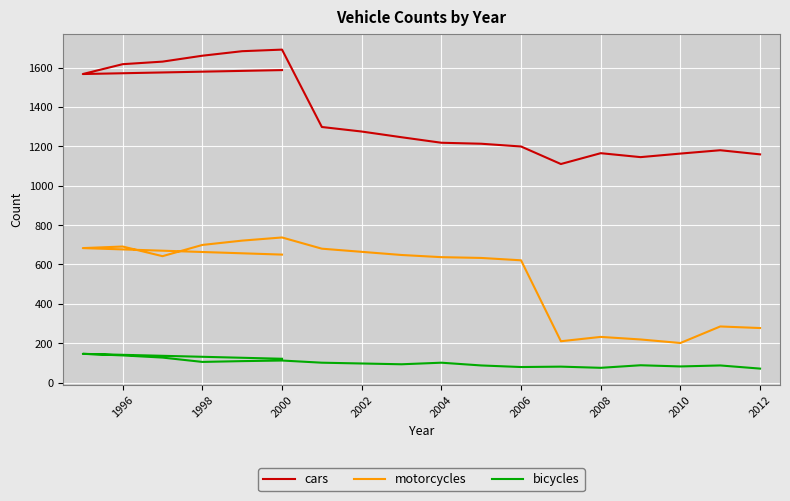

Reading right to left, extract all data points from this chart.

cars: 1159	1180	1163	1145	1165	1110	1199	1213	1218	1246	1275	1298	1691	1683	1660	1630	1617	1567	1587
motorcycles: 277	285	201	219	232	210	621	633	637	648	664	680	737	721	699	642	691	683	650
bicycles: 71	87	82	88	75	81	79	87	101	93	97	101	112	109	105	127	138	146	121